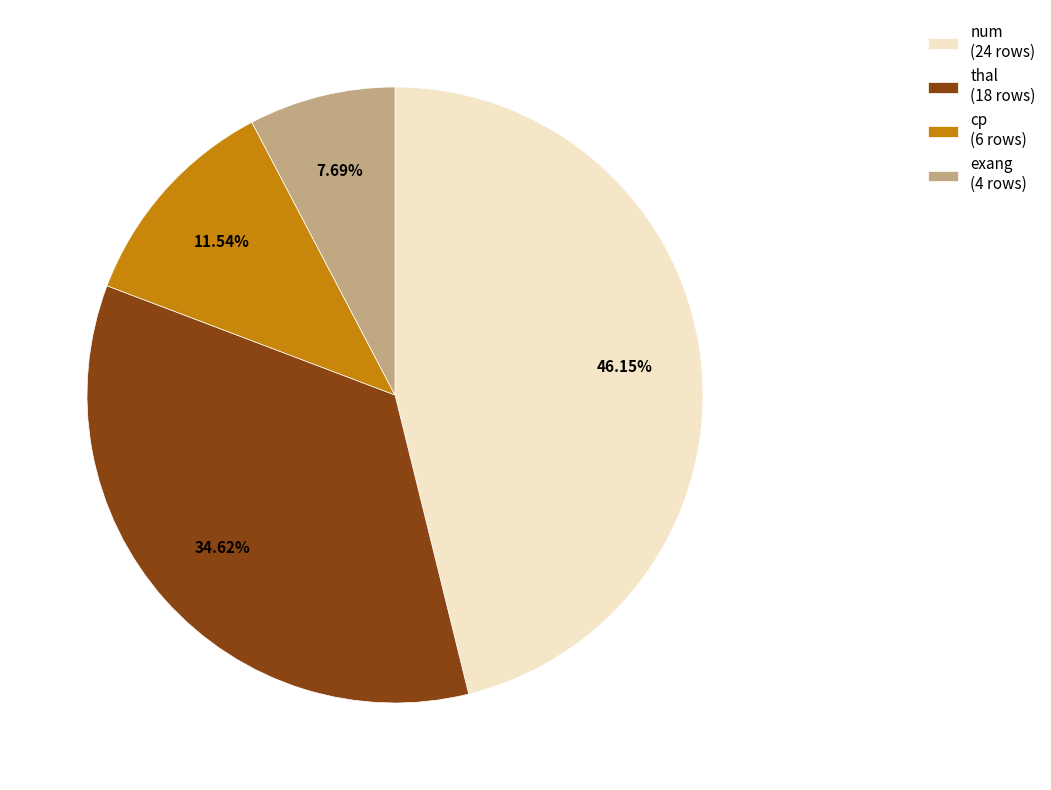

How many slices are in this pie chart?

4